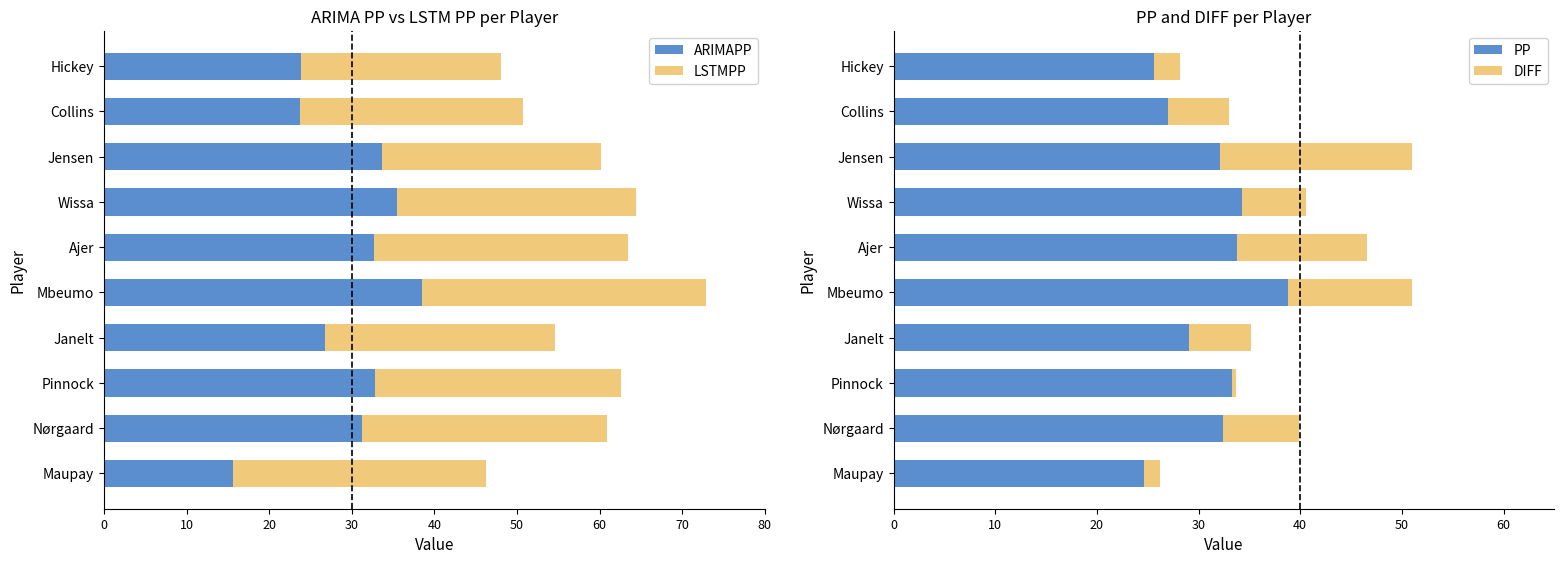

How many data points does each series have?

10